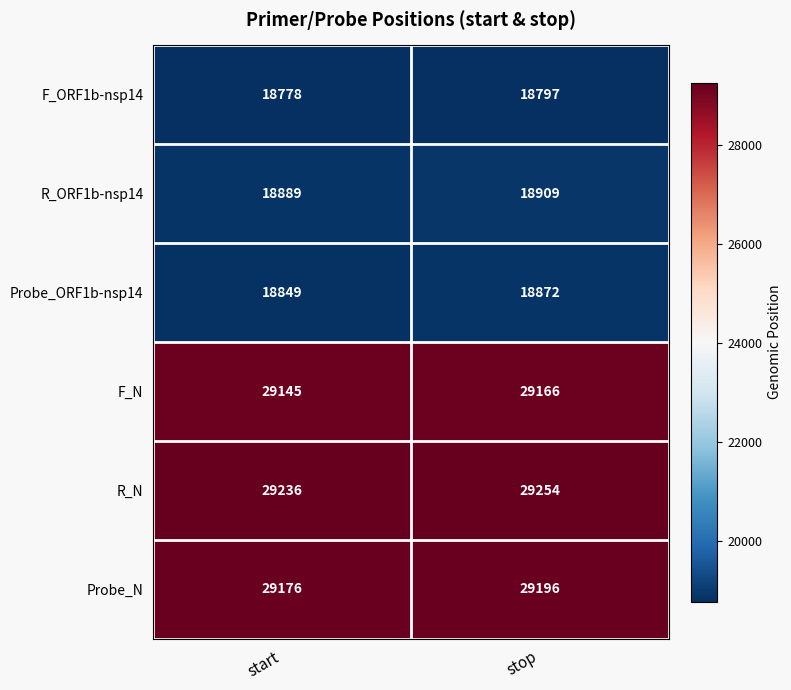

At which label does F_N reach its peak?

stop